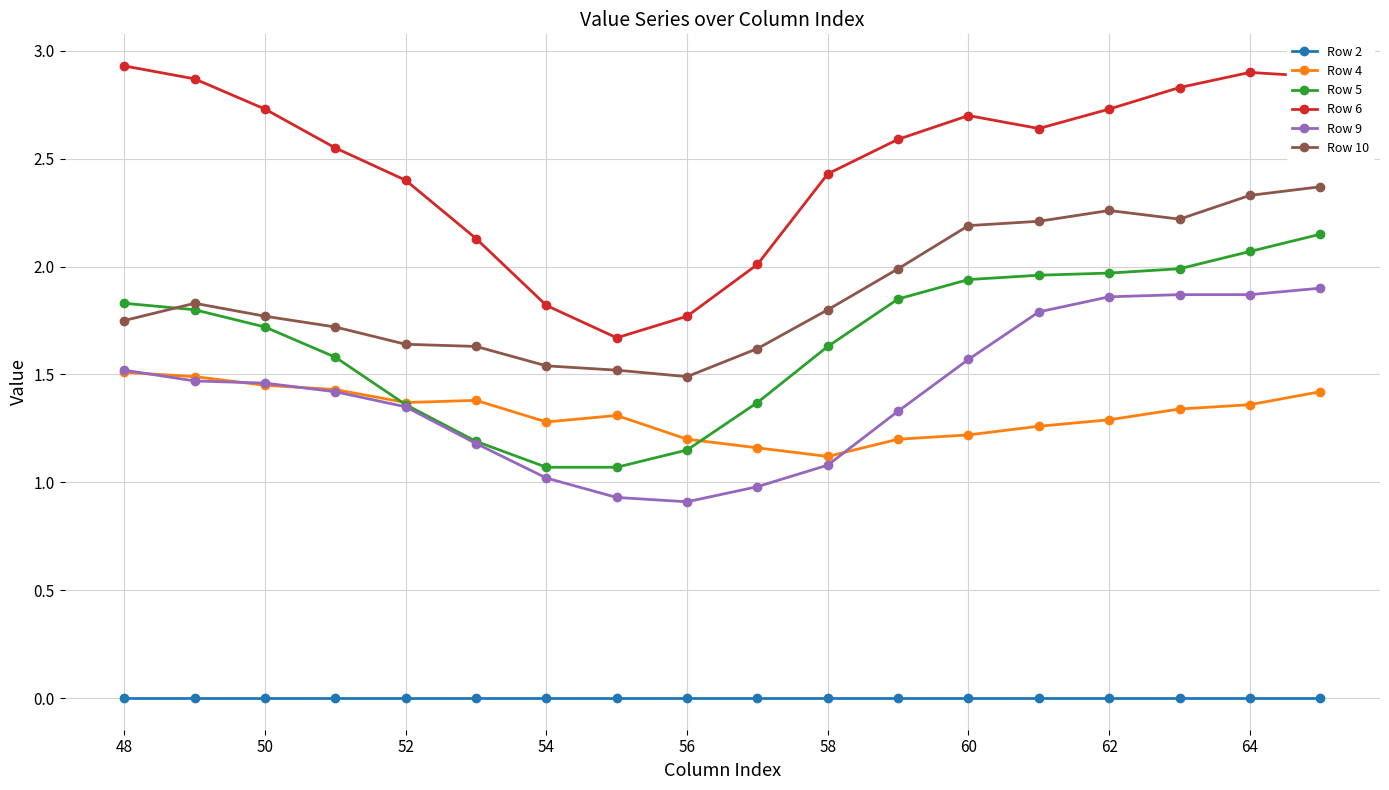

What is the highest value of the Row 6 series?

2.9